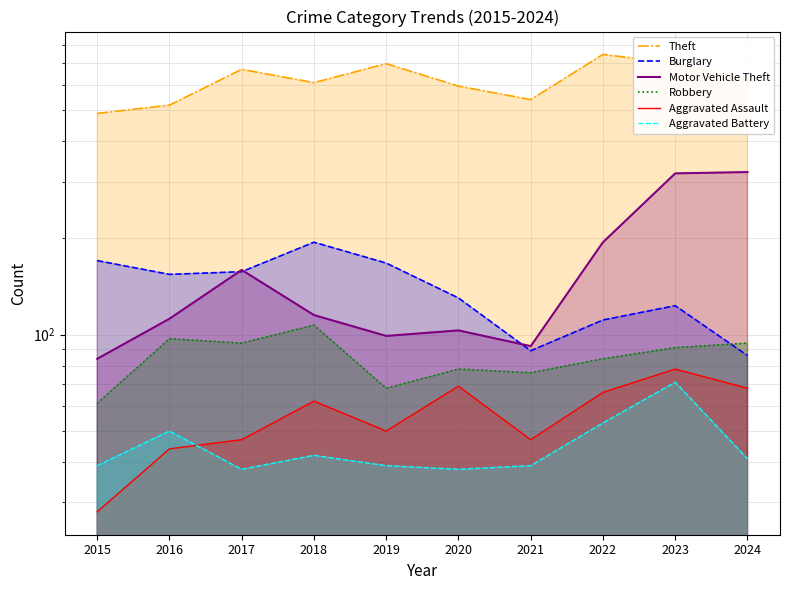

What is the value of the Motor Vehicle Theft point at the 10th from the left?

321